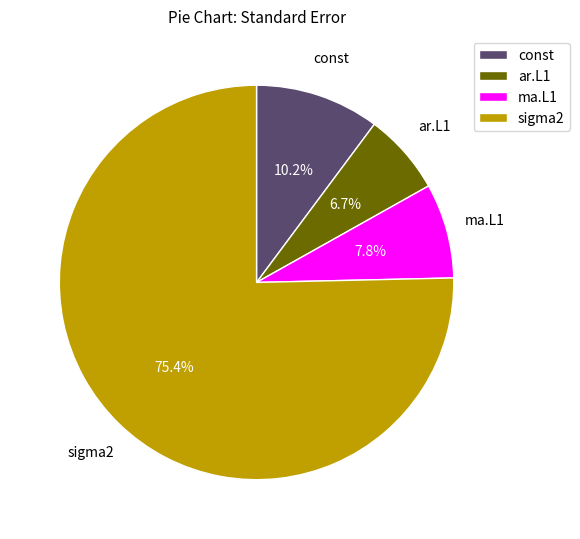

Count the number of slices in the pie.

4